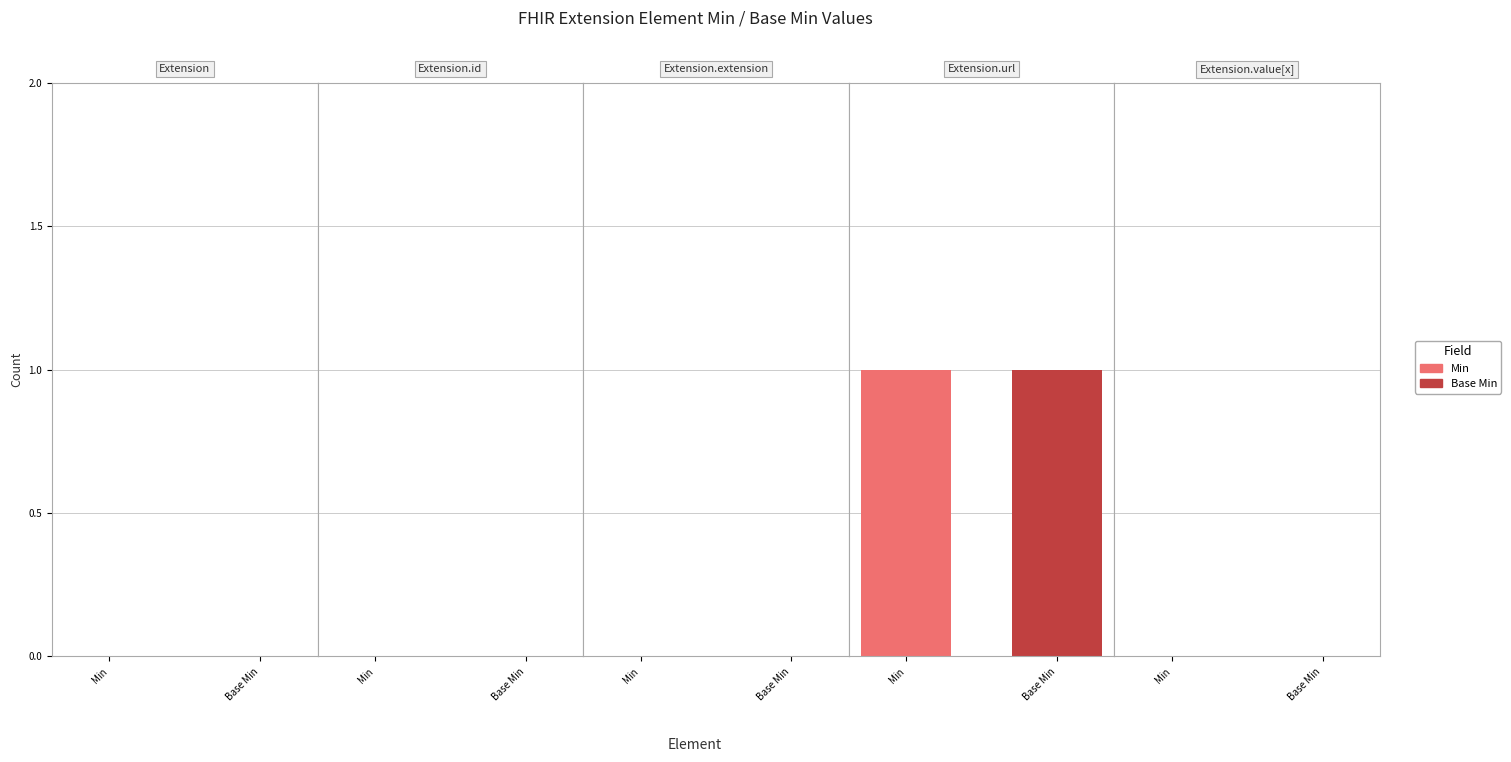

The Min series shows 0 at Extension. True or false?

True